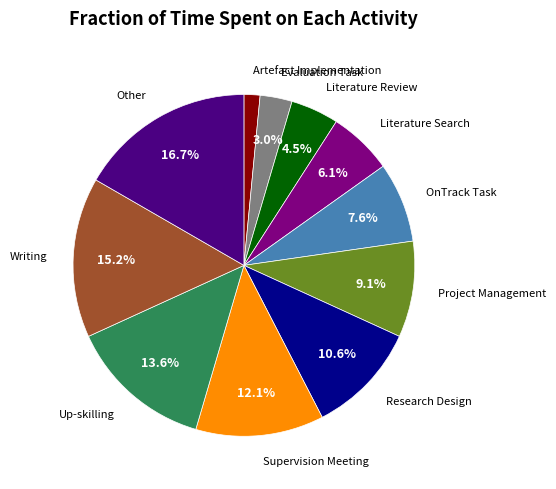

How many slices are in this pie chart?

11